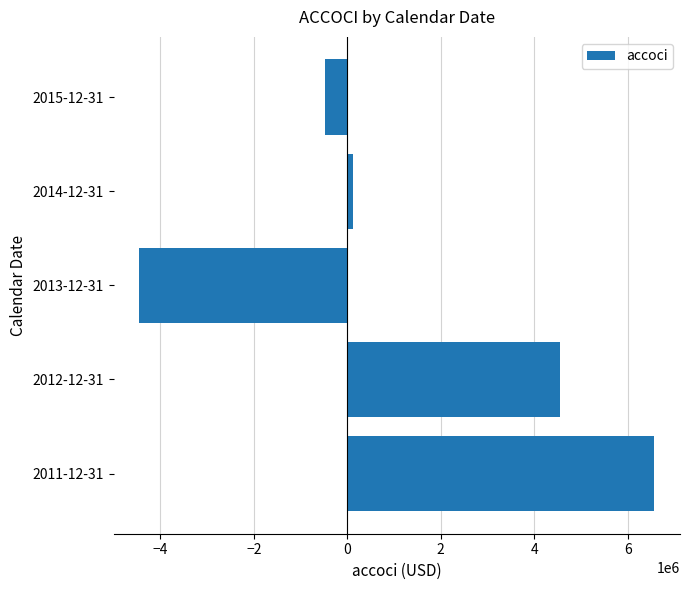

What is the average value?

1258800